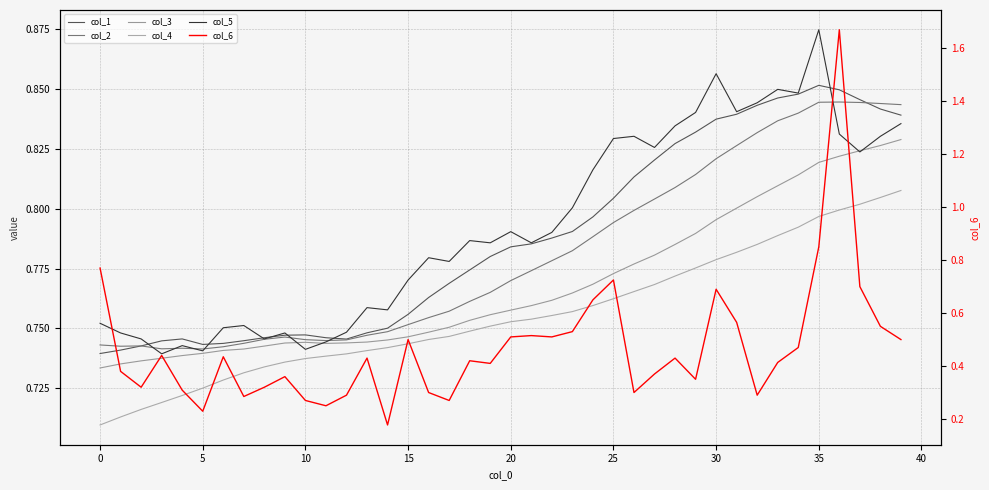

What value does the col_4 series have at 39?

0.8